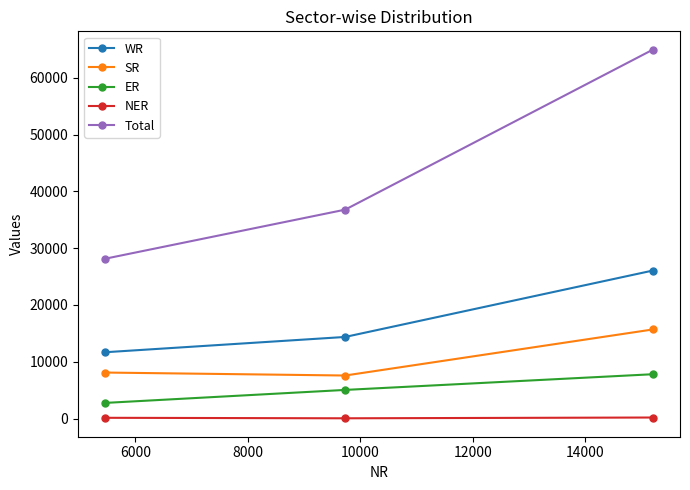

What is the maximum value for SR?

15682